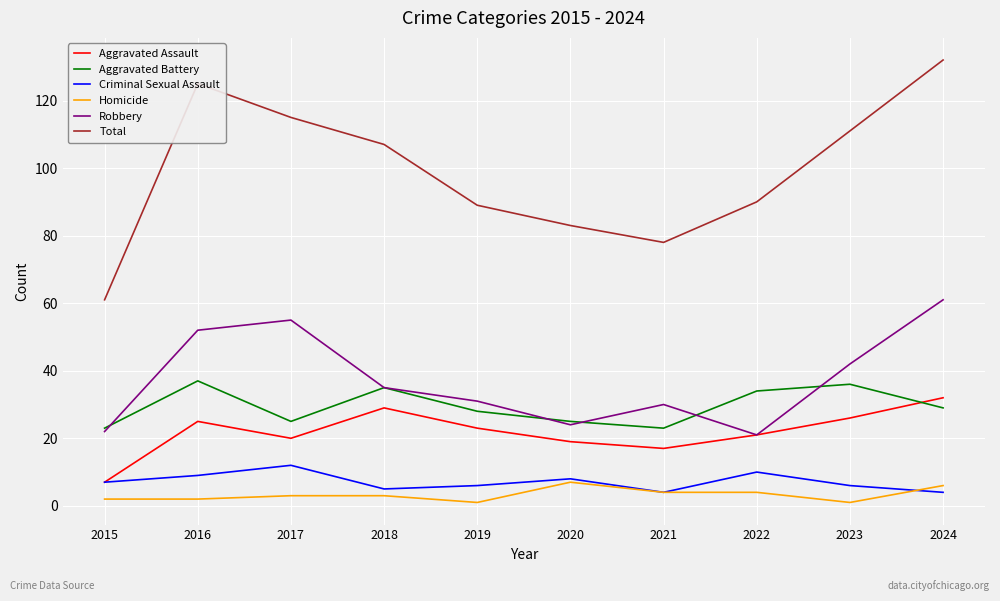

What value does the Robbery series have at 2021?

30